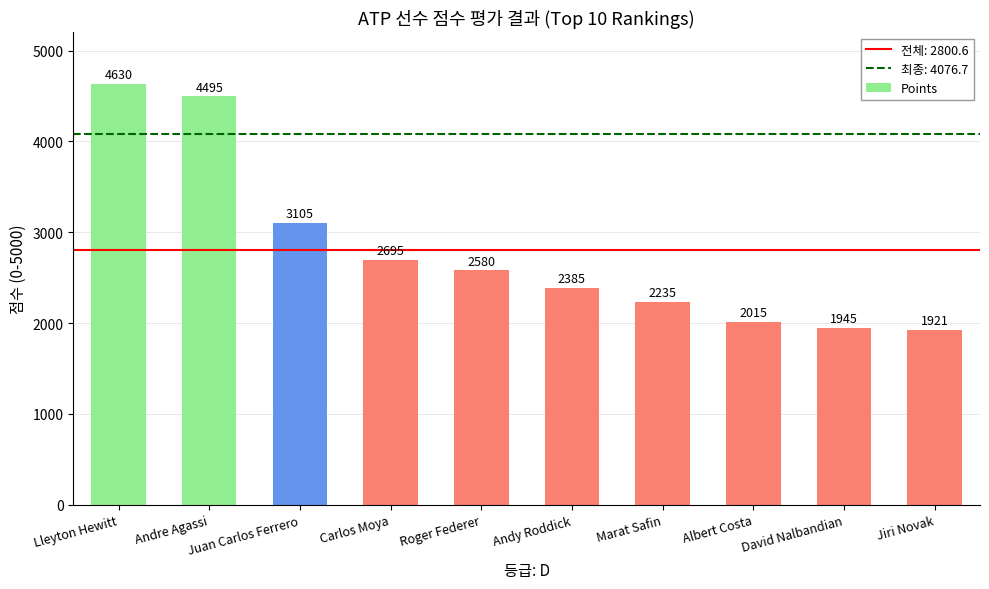

List the labels in order of value, smallest first.

Jiri Novak, David Nalbandian, Albert Costa, Marat Safin, Andy Roddick, Roger Federer, Carlos Moya, Juan Carlos Ferrero, Andre Agassi, Lleyton Hewitt